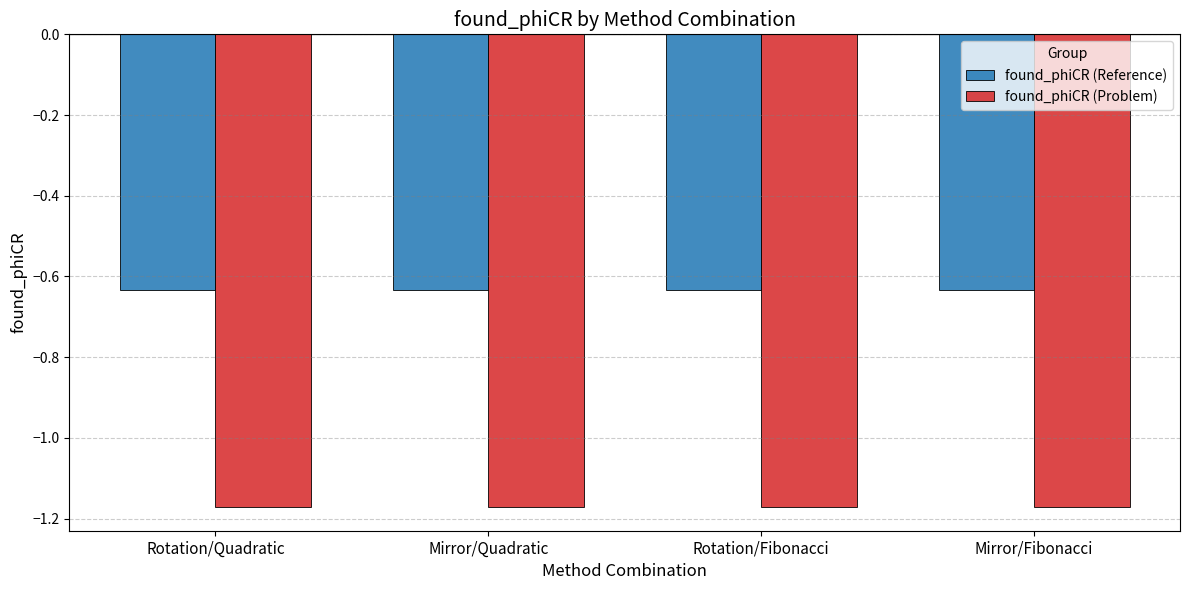

What is the spread (max minus min) of values at Mirror/Fibonacci?

0.5